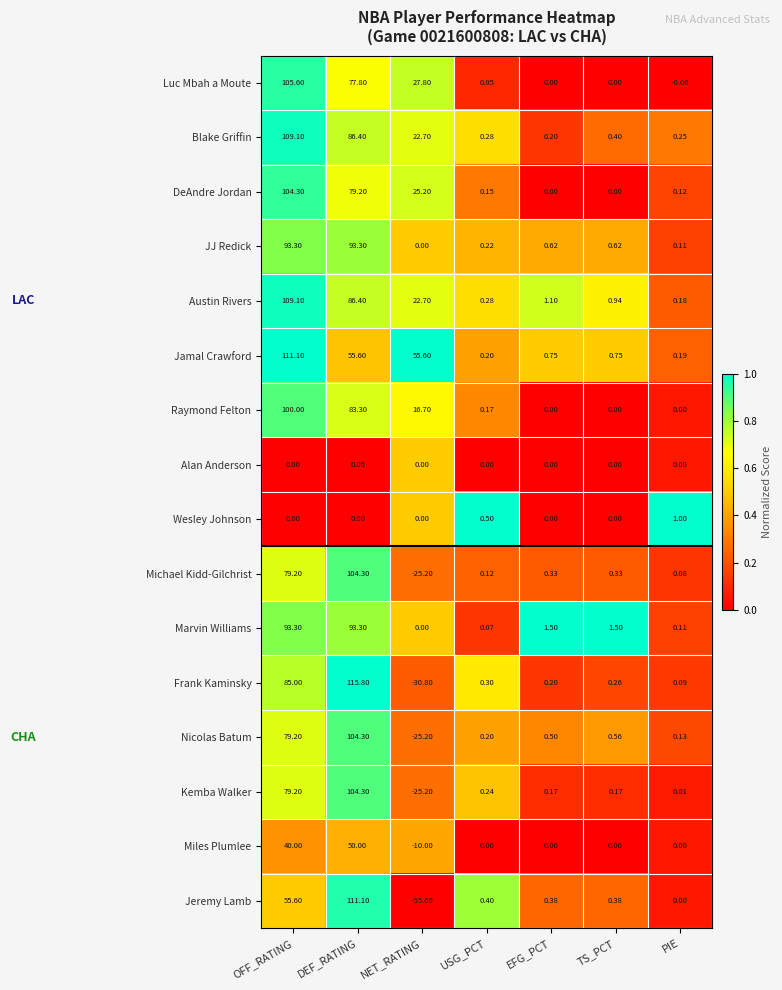

Which series has the largest total across all categories?

Jamal Crawford